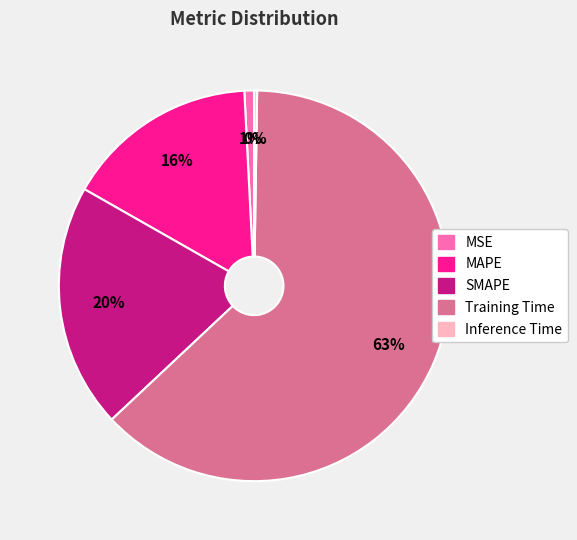

True or false: SMAPE accounts for 30% of the total.

False